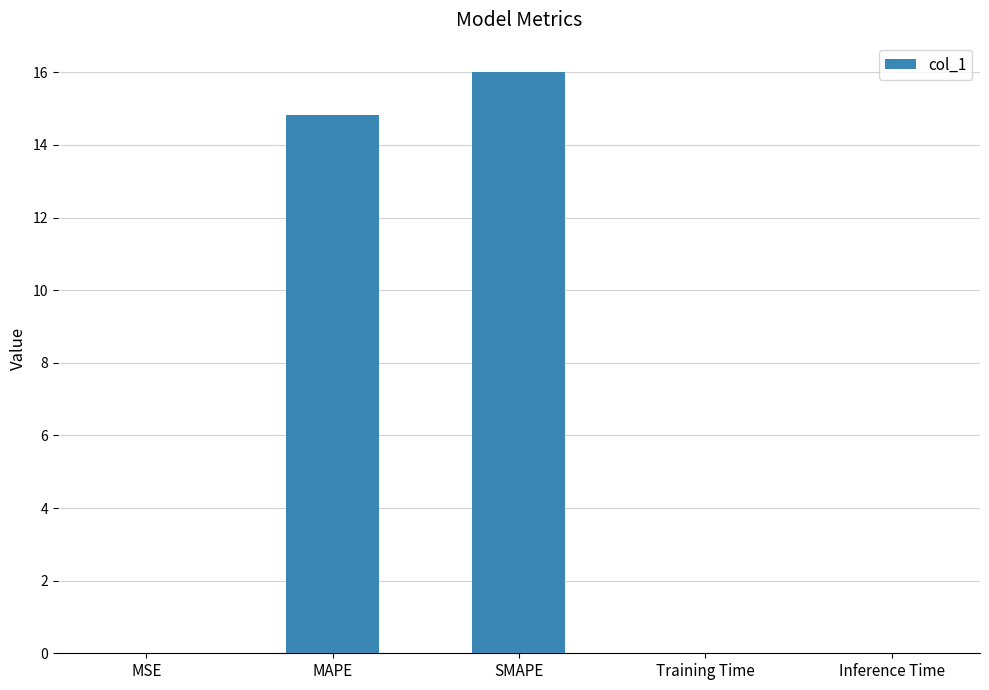

Between MAPE and Training Time, which is larger?

MAPE